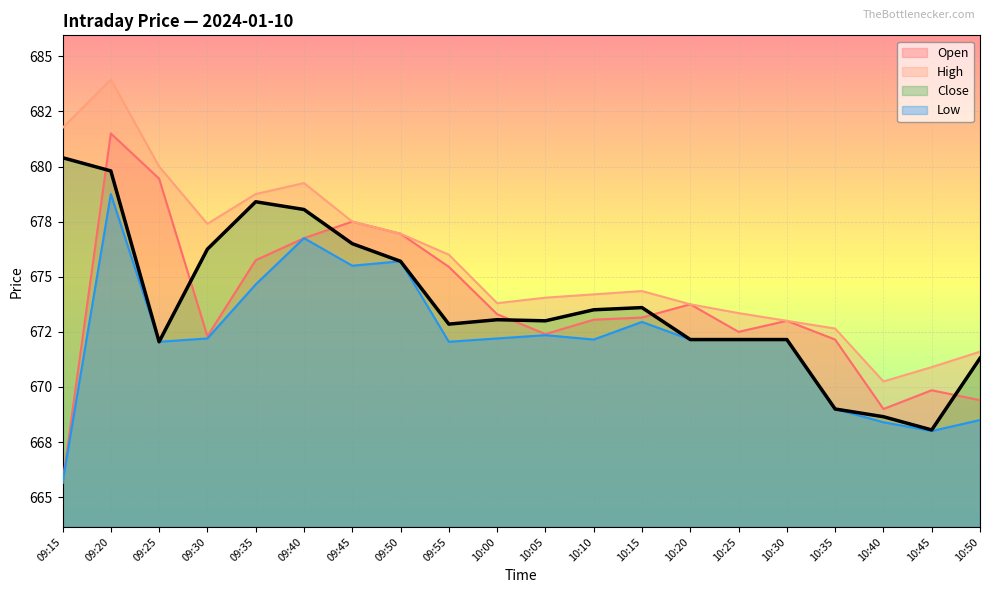

List the series in order of their peak value, lowest first.

Low, Close, Open, High